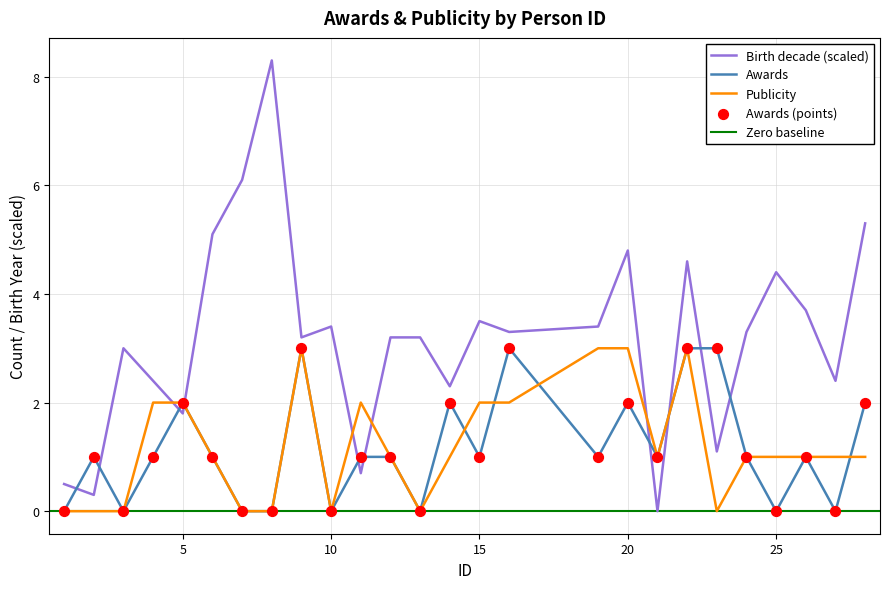

What is the total value across all series at 24?

5.3